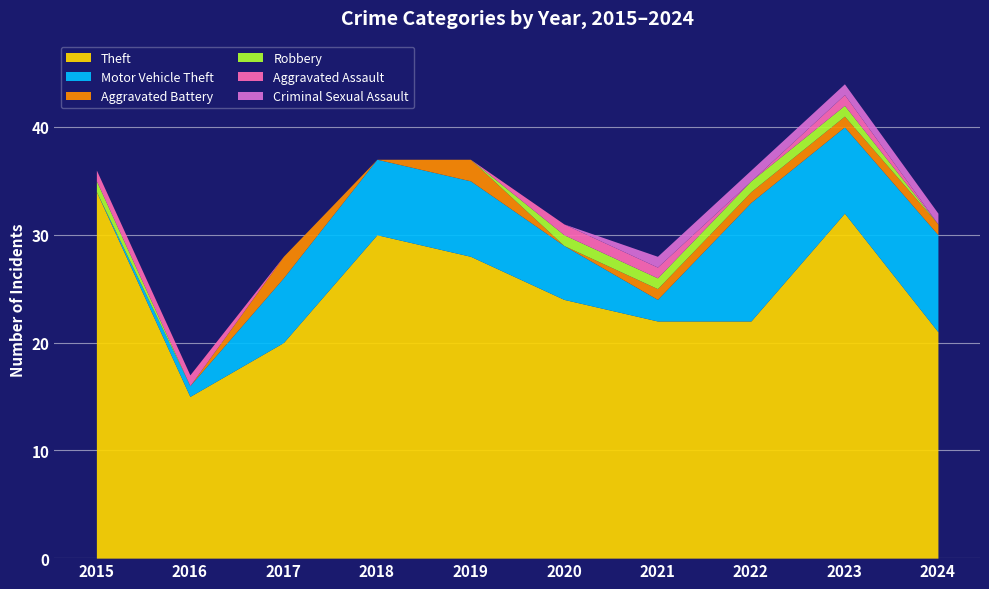

List the labels in order of Aggravated Battery value, smallest first.

2015, 2016, 2018, 2020, 2021, 2022, 2023, 2024, 2017, 2019